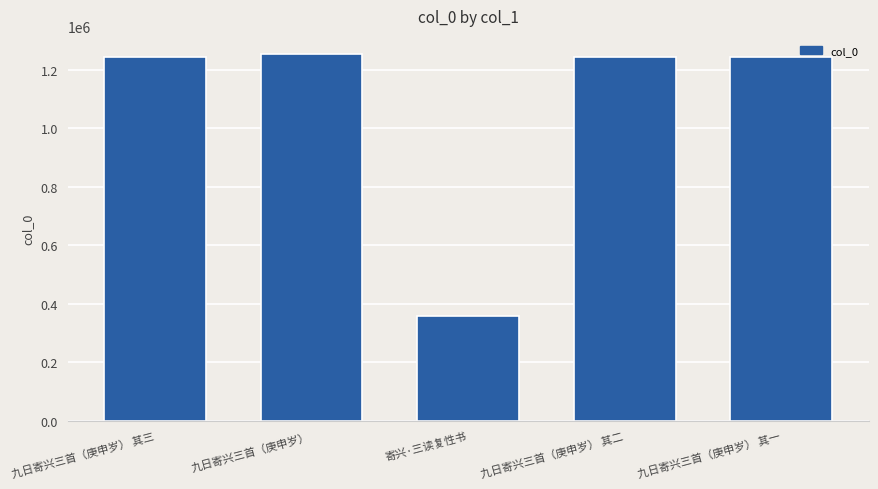

What is the difference between the values at 九日寄兴三首（庚申岁） 其一 and 寄兴·三读复性书?

886162